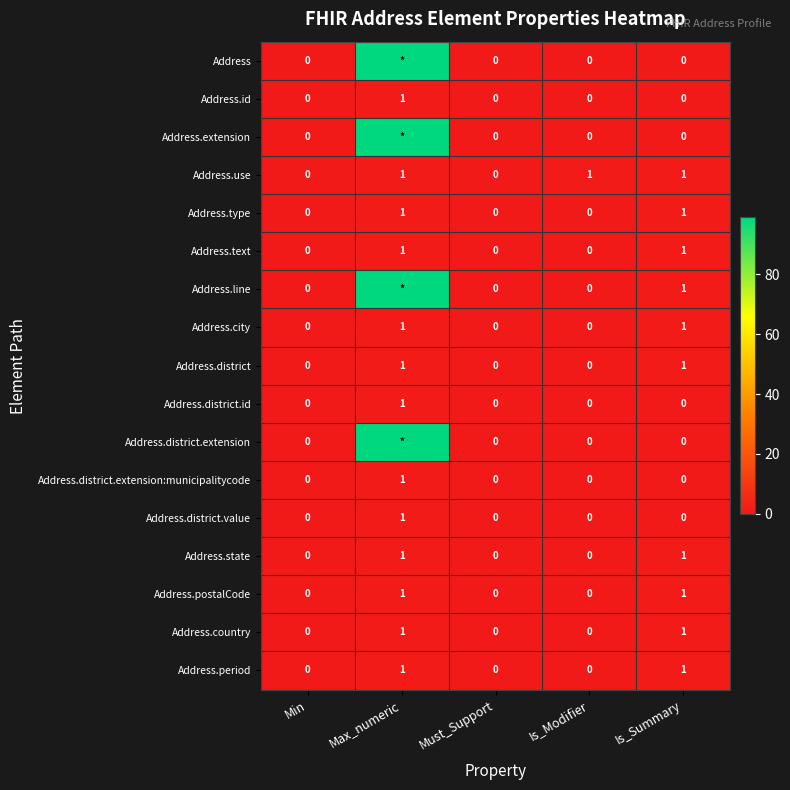

Is the value of Address.city at Max_numeric greater than the value of Address.type at Is_Modifier?

Yes